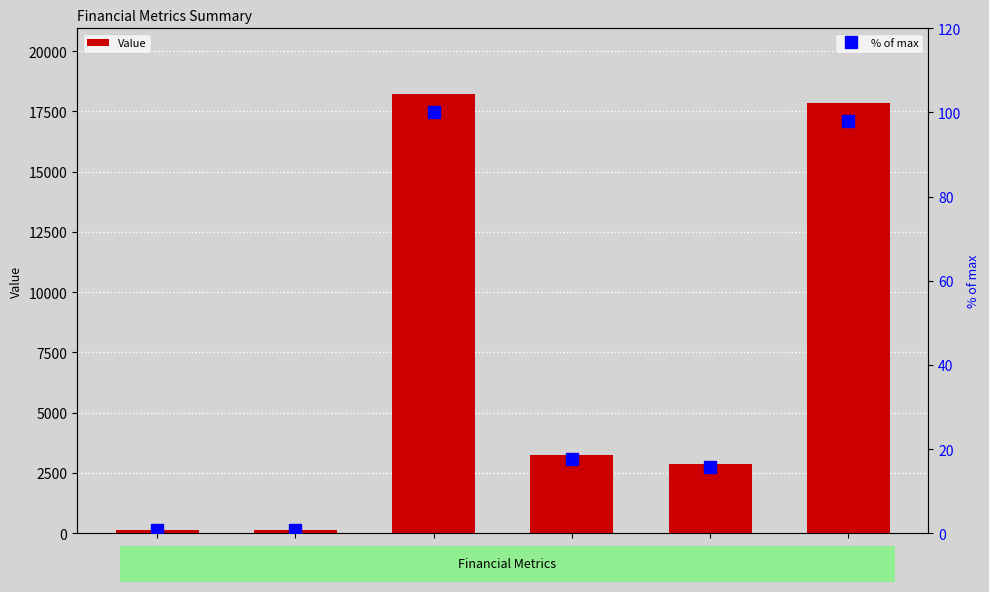

Rank the series at shares from lowest to highest value.

% of max, Value